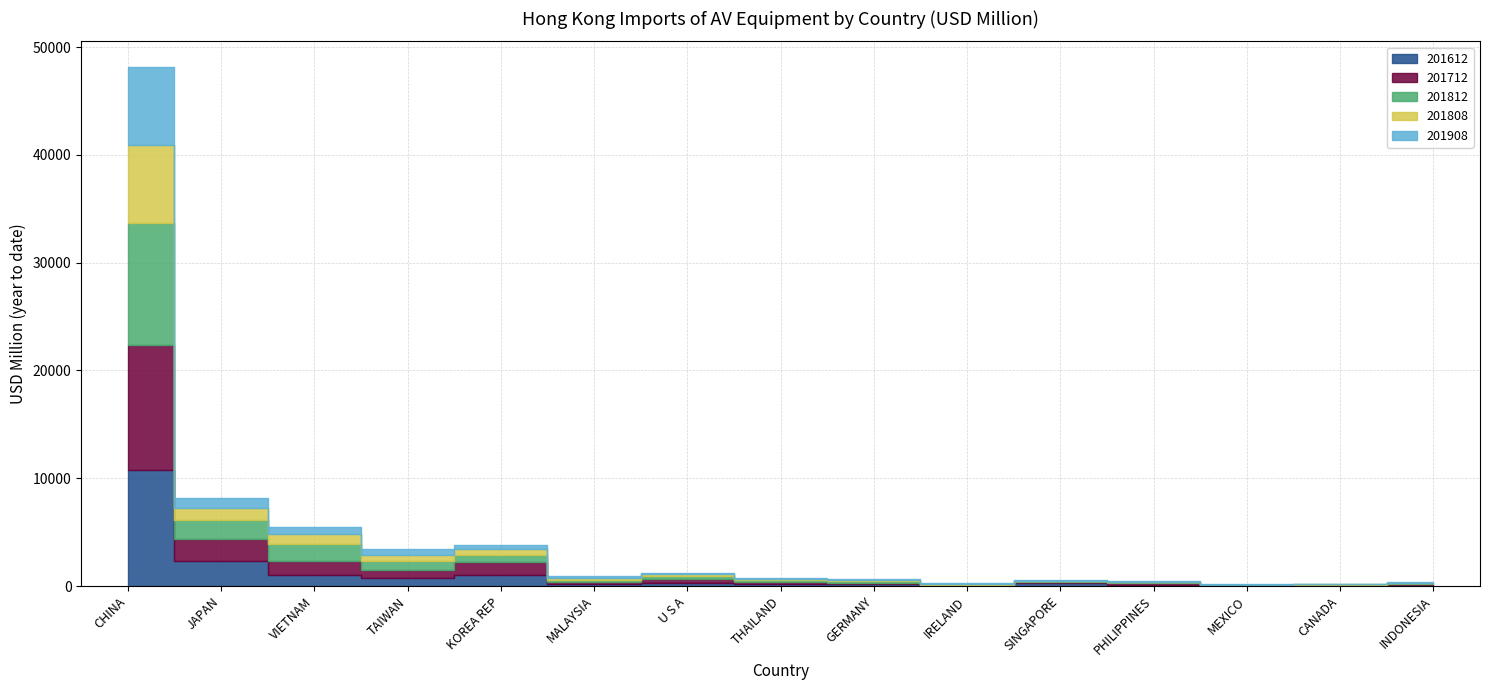

Where is the first local minimum for 201712?

TAIWAN